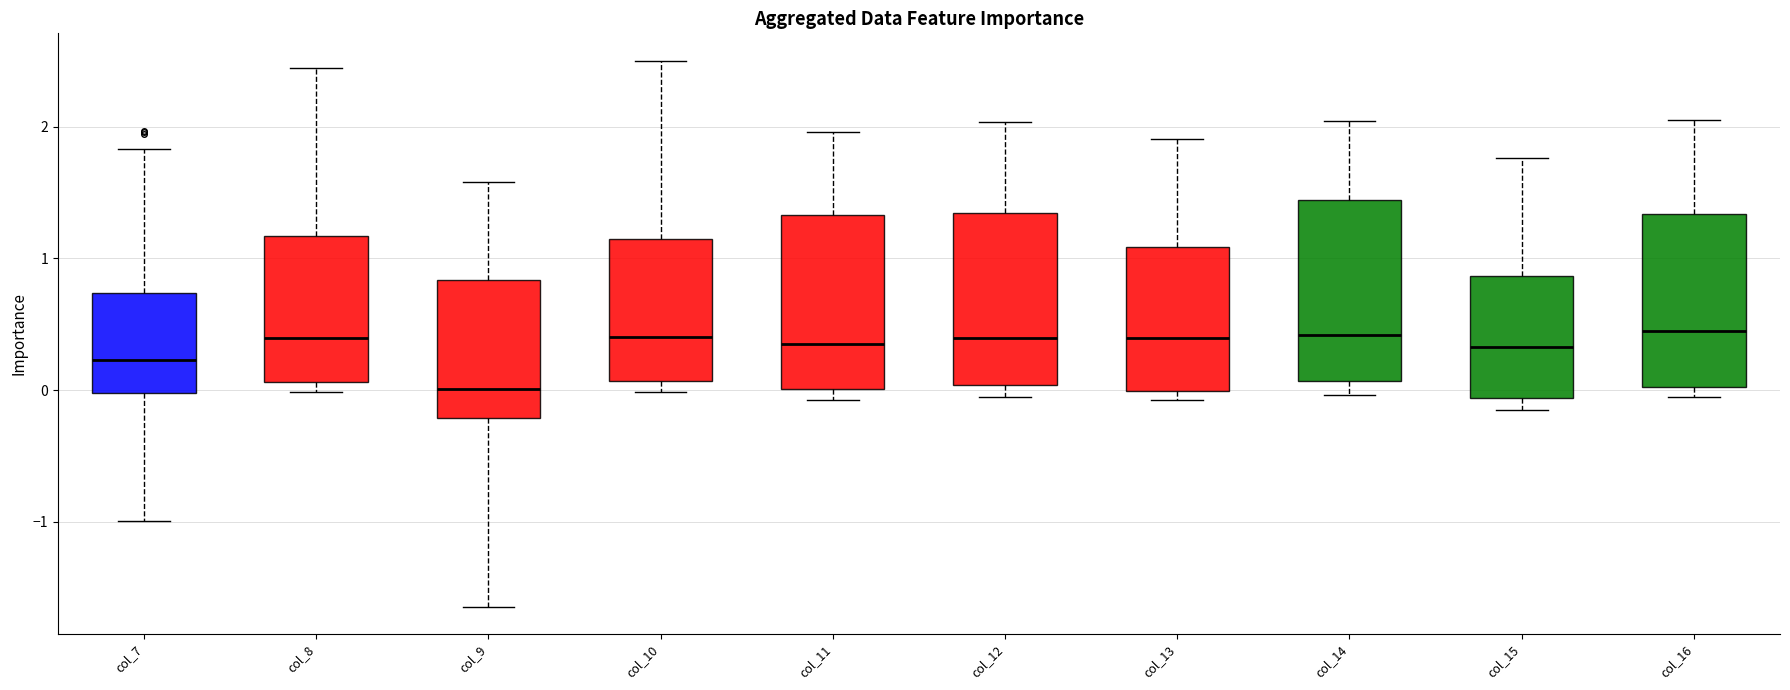

Where does the lower whisker of the box for col_7 end on the y-axis? The values are not printed on the chart, so give them approximately, as read against the axis.

-1.0